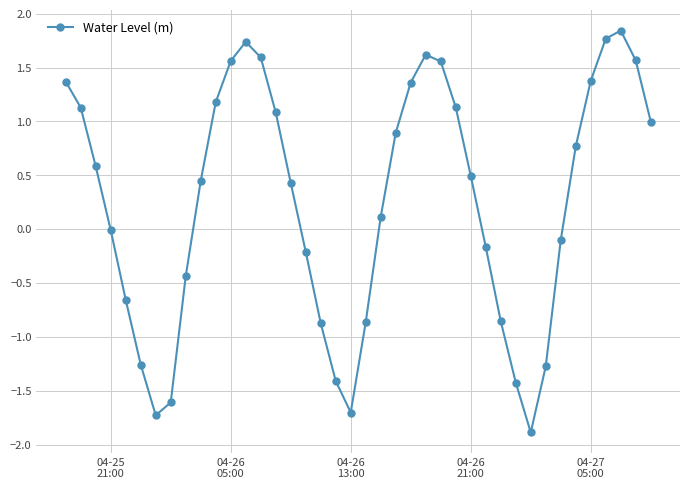

What is the minimum value shown in the chart?

-1.9